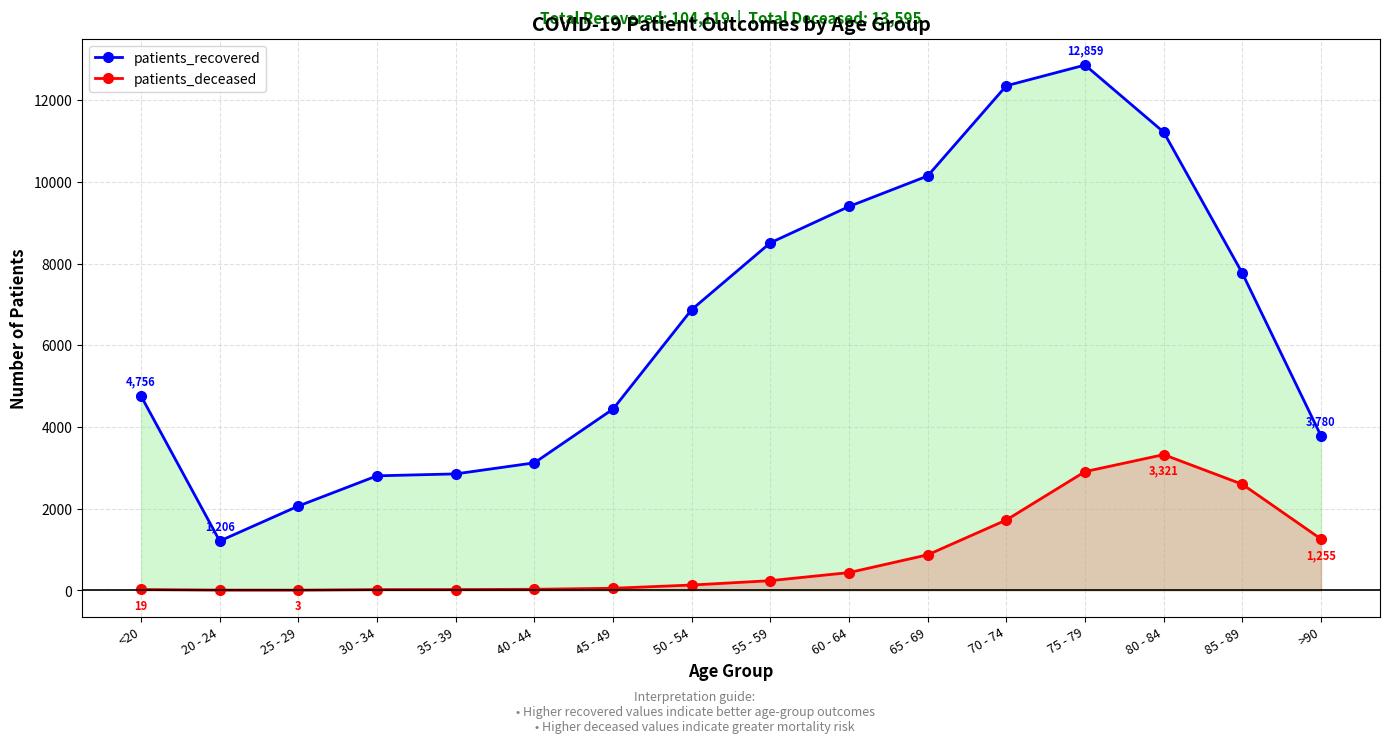

What is the difference between the patients_recovered values at 85 - 89 and >90?

3982